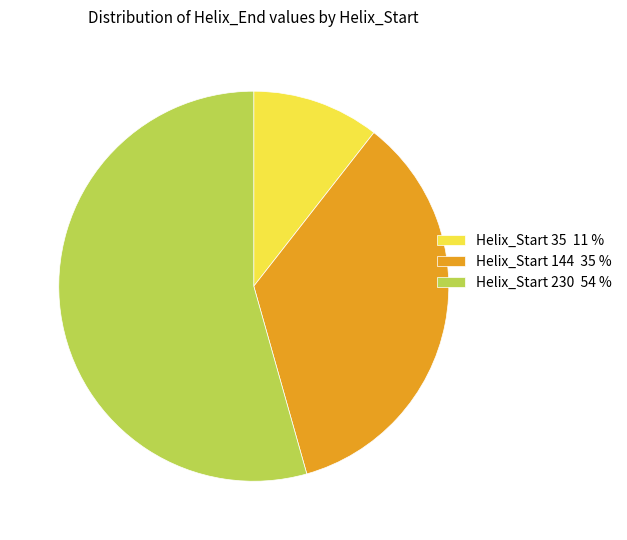

Is there a majority slice in this chart?

Yes